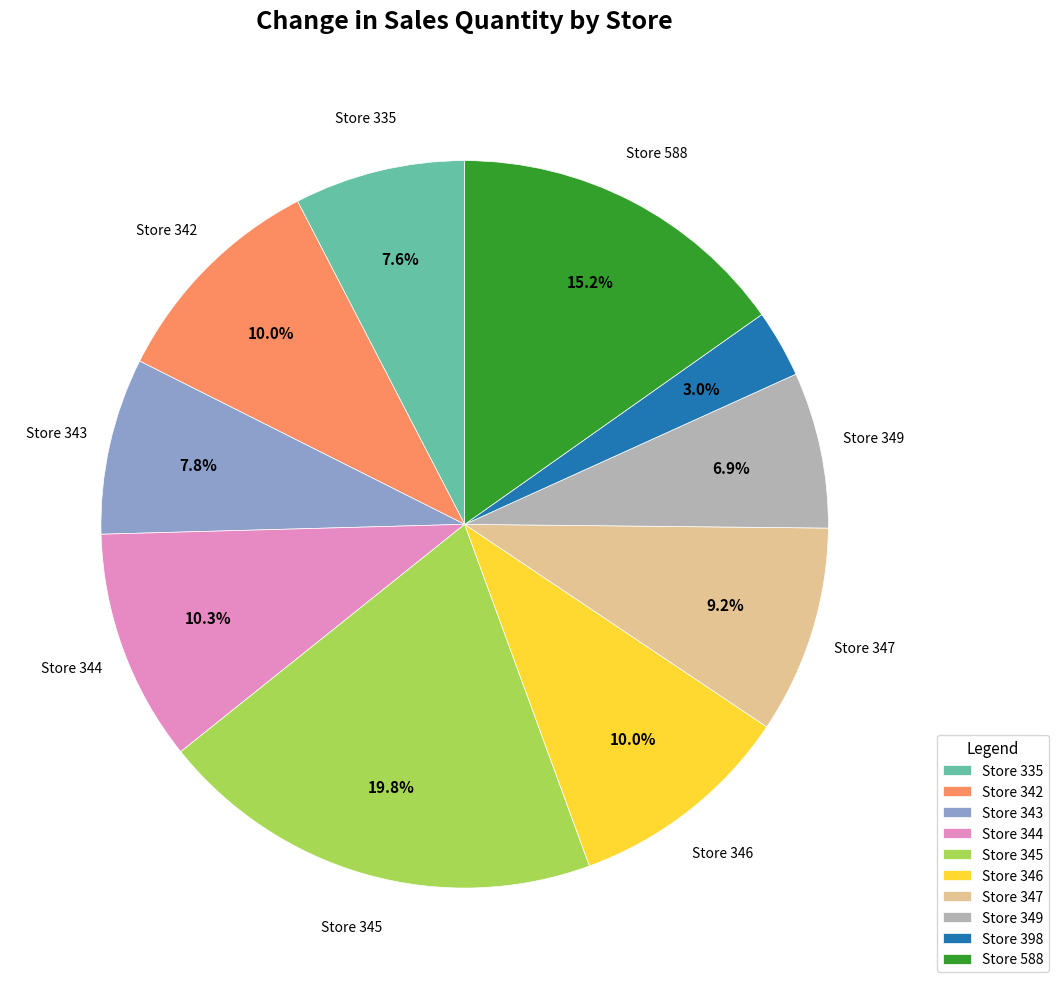

How many slices are in this pie chart?

10